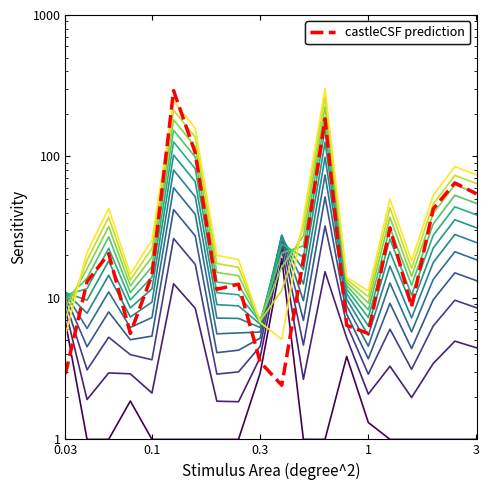

What is the approximate value of castleCSF prediction at 0.3?

3.5